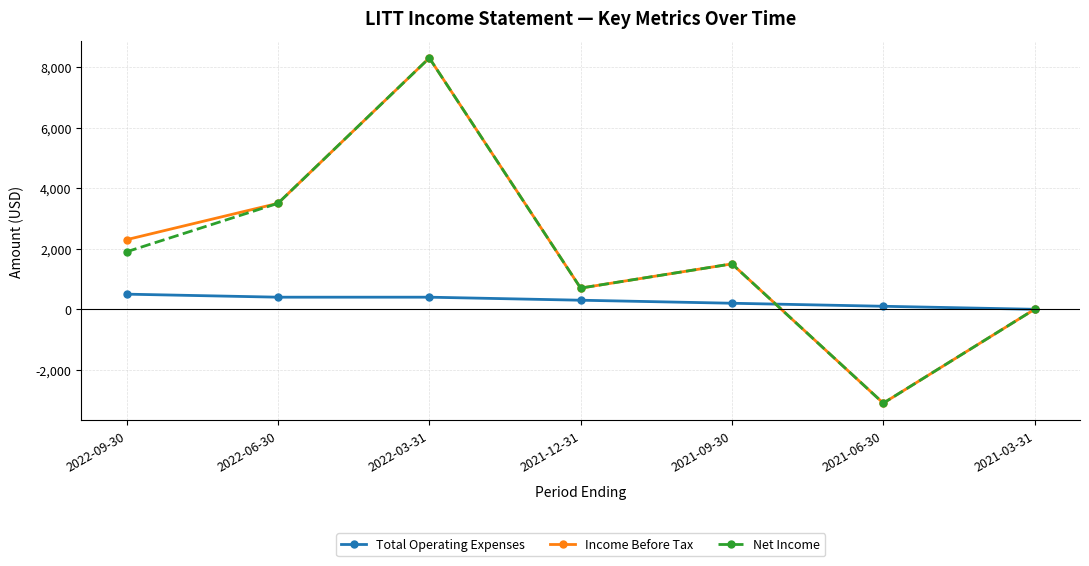

What is the label of the 3rd point from the right?

2021-09-30